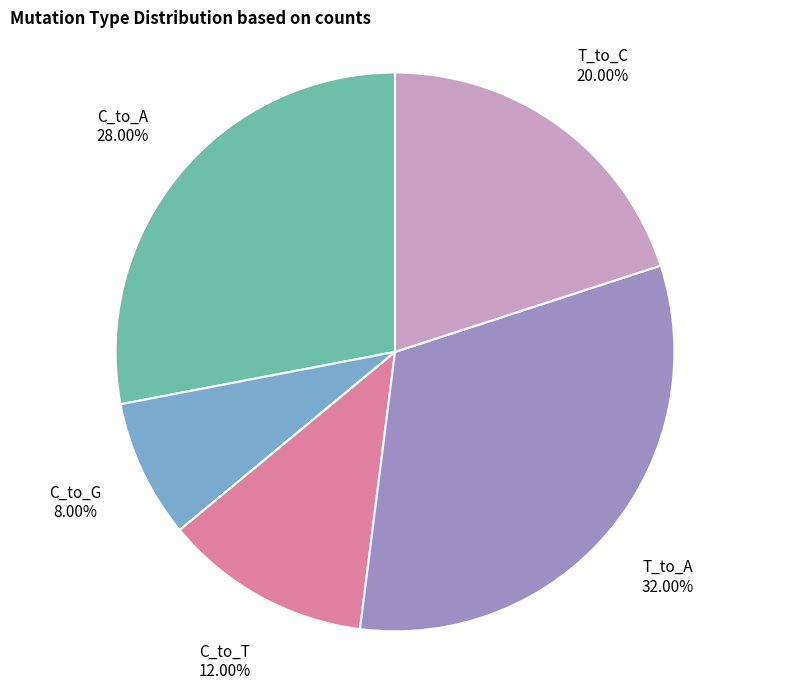

How many segments does this pie chart have?

5